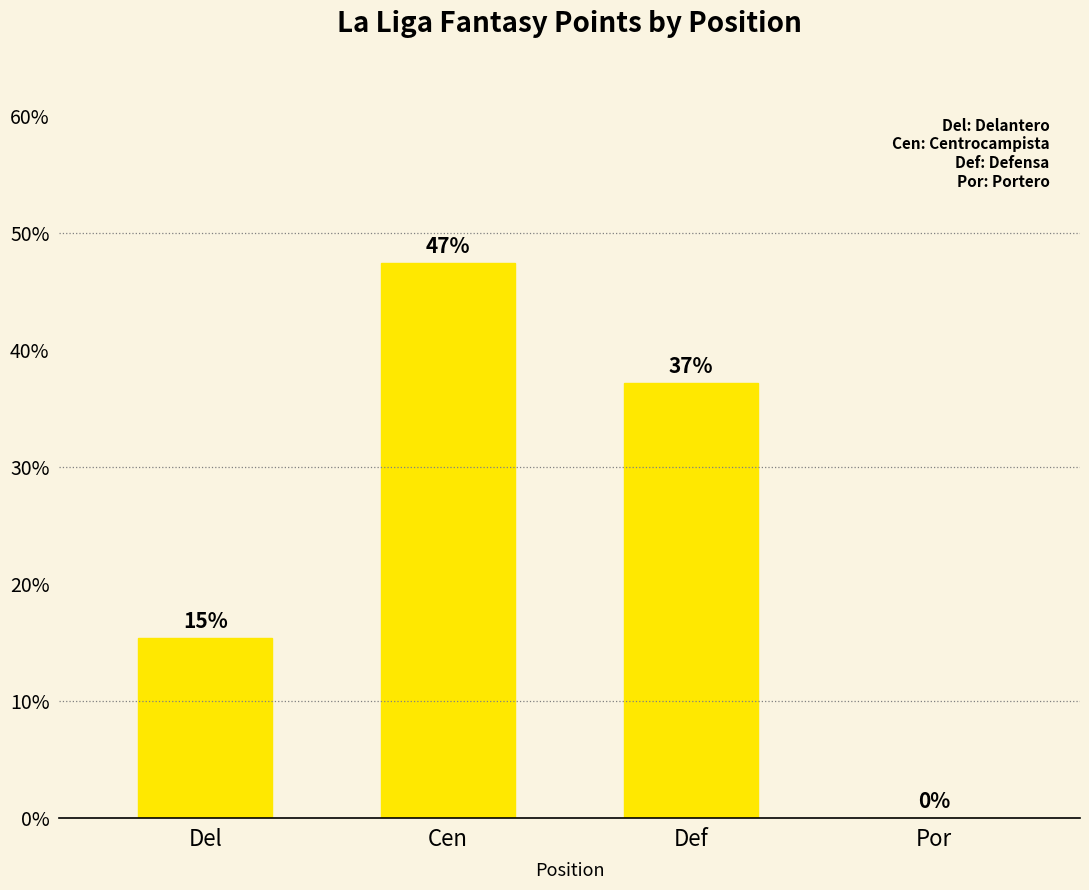

At which category does the chart reach its peak across all series?

Cen